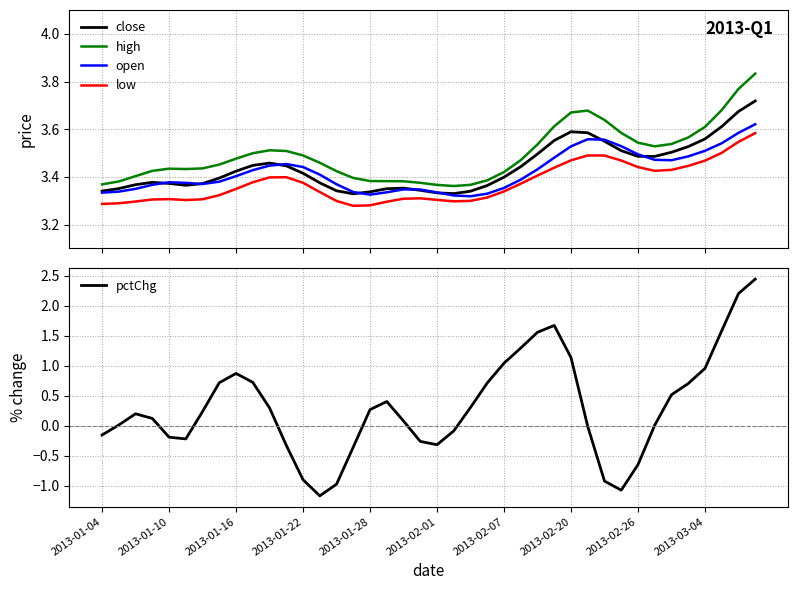

True or false: open has more than 1 points higher than both neighbors.

True